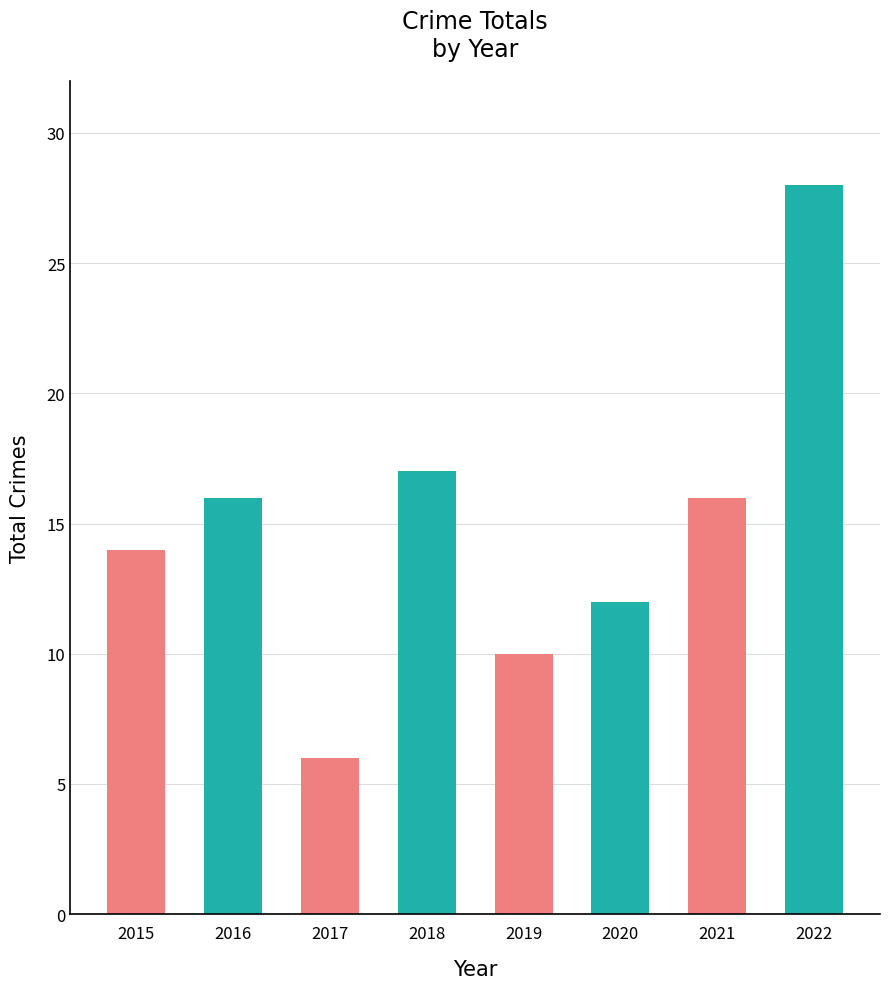

Reading left to right, what are all the values shown in this chart?

2015=14	2016=16	2017=6	2018=17	2019=10	2020=12	2021=16	2022=28